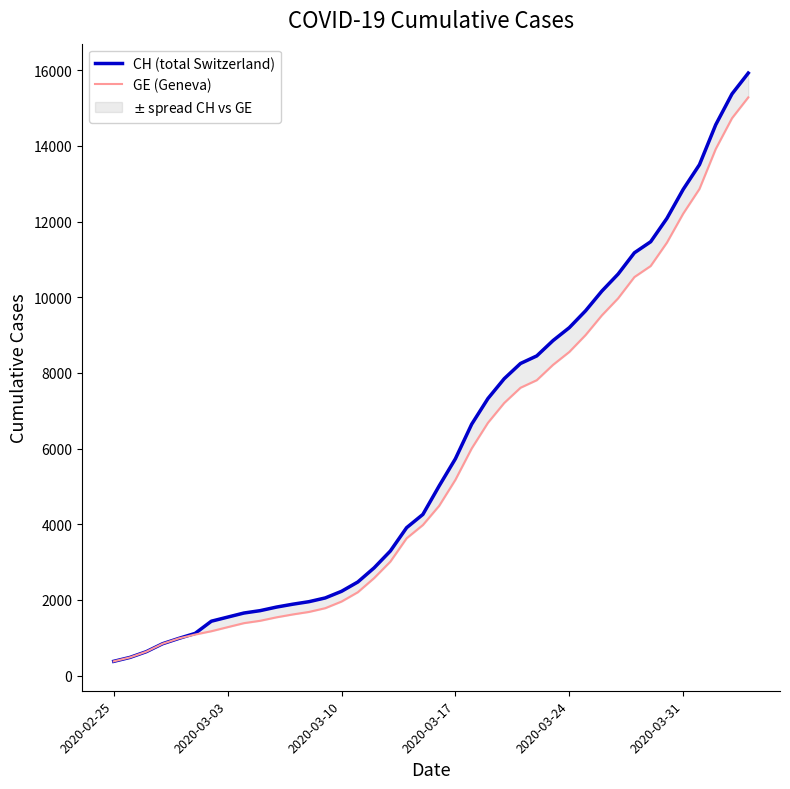

Which series has the largest range (max minus min)?

CH (total Switzerland)